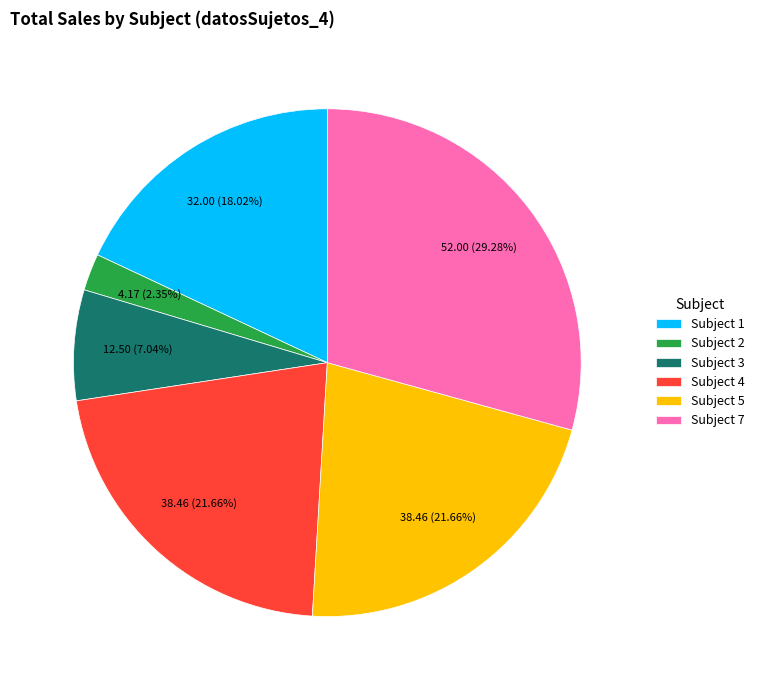

How many slices are in this pie chart?

6